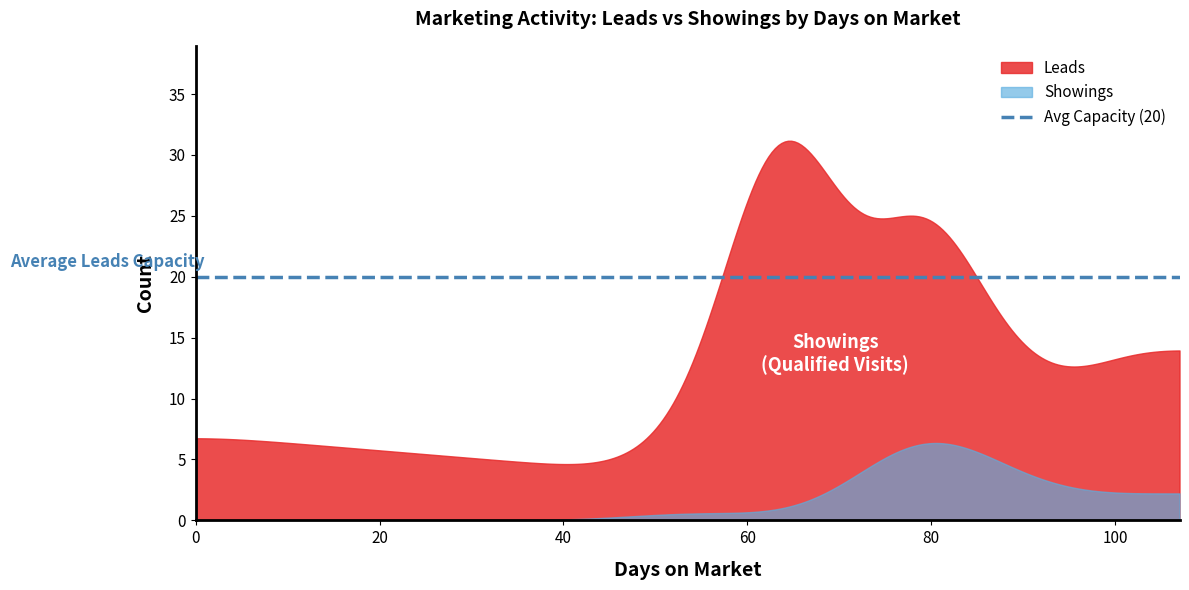

True or false: Showings and Leads cross at least once.

False